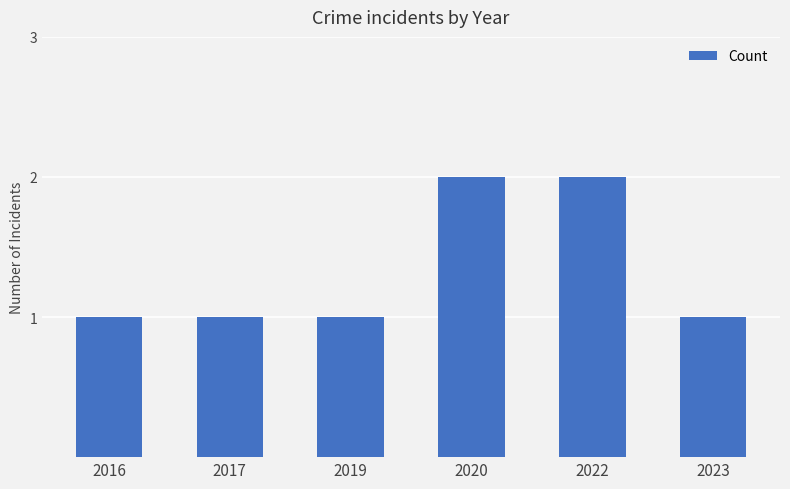

Are the bars horizontal?

No